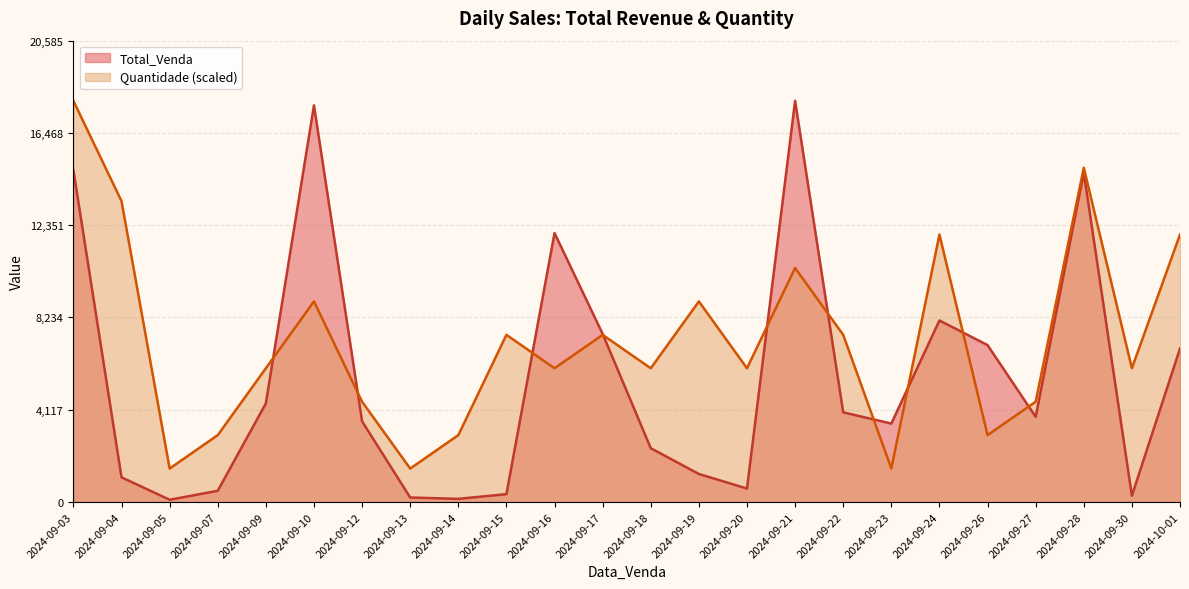

What are all the series names shown in the legend?

Total_Venda, Quantidade (scaled)